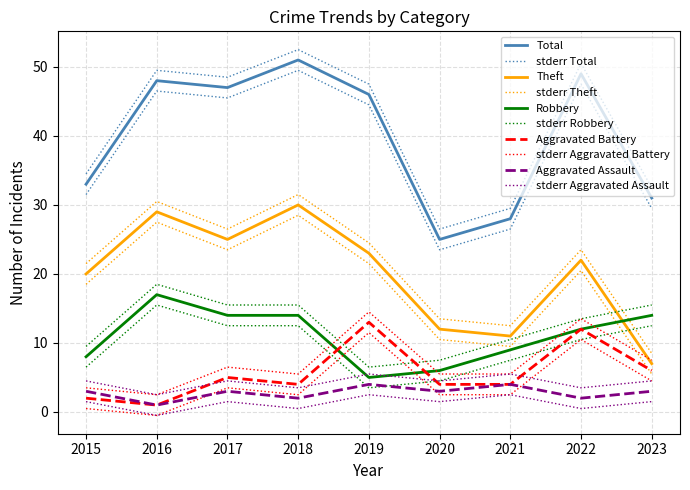

At which category does Robbery reach its first local valley?

2019